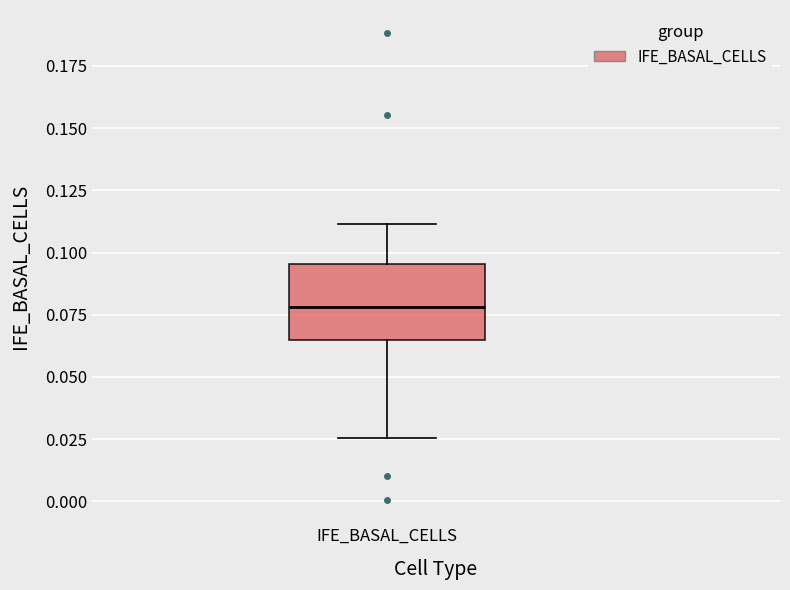

Transcribe this box plot: give where the median line is, the range the box spans, and where the two whiskers end, as read against the y-axis. The values are not printed on the chart, so give them approximately, as read against the axis.

median 0.080, box 0.065 to 0.095, whiskers 0.025 to 0.110